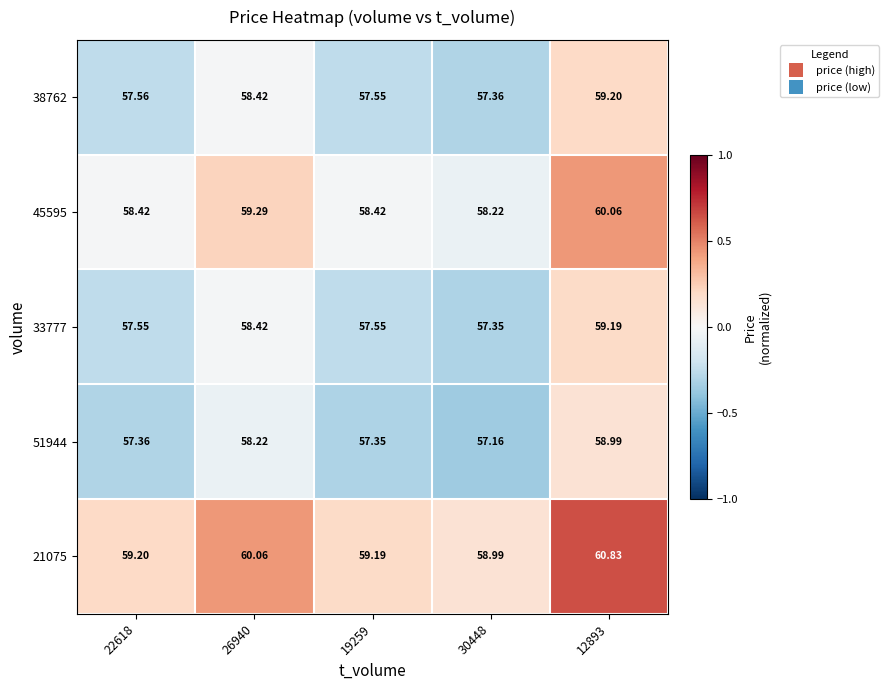

Is the value of 51944 at 30448 greater than the value of 21075 at 19259?

No